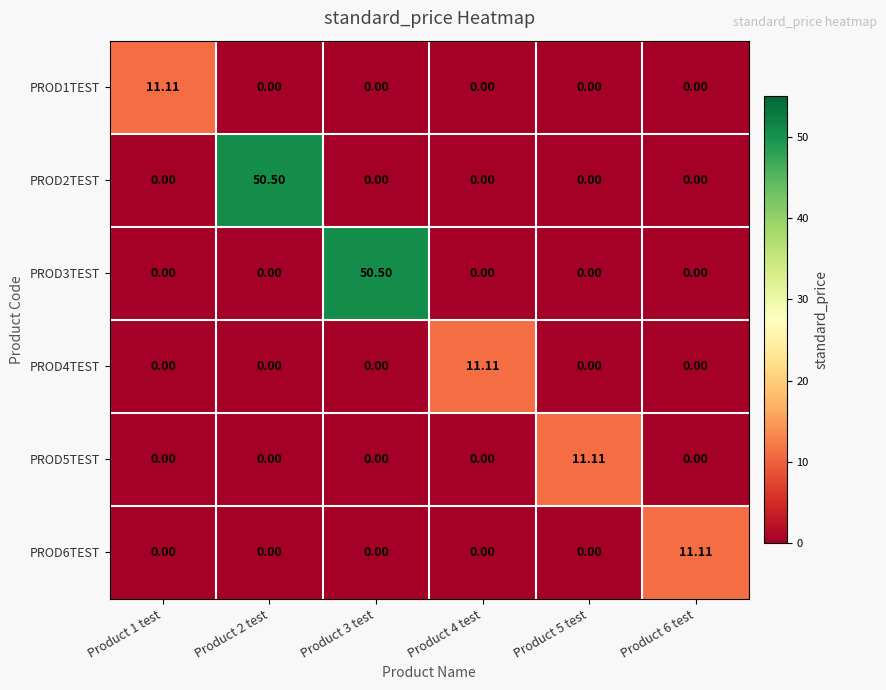

How many distinct data groups are displayed?

6